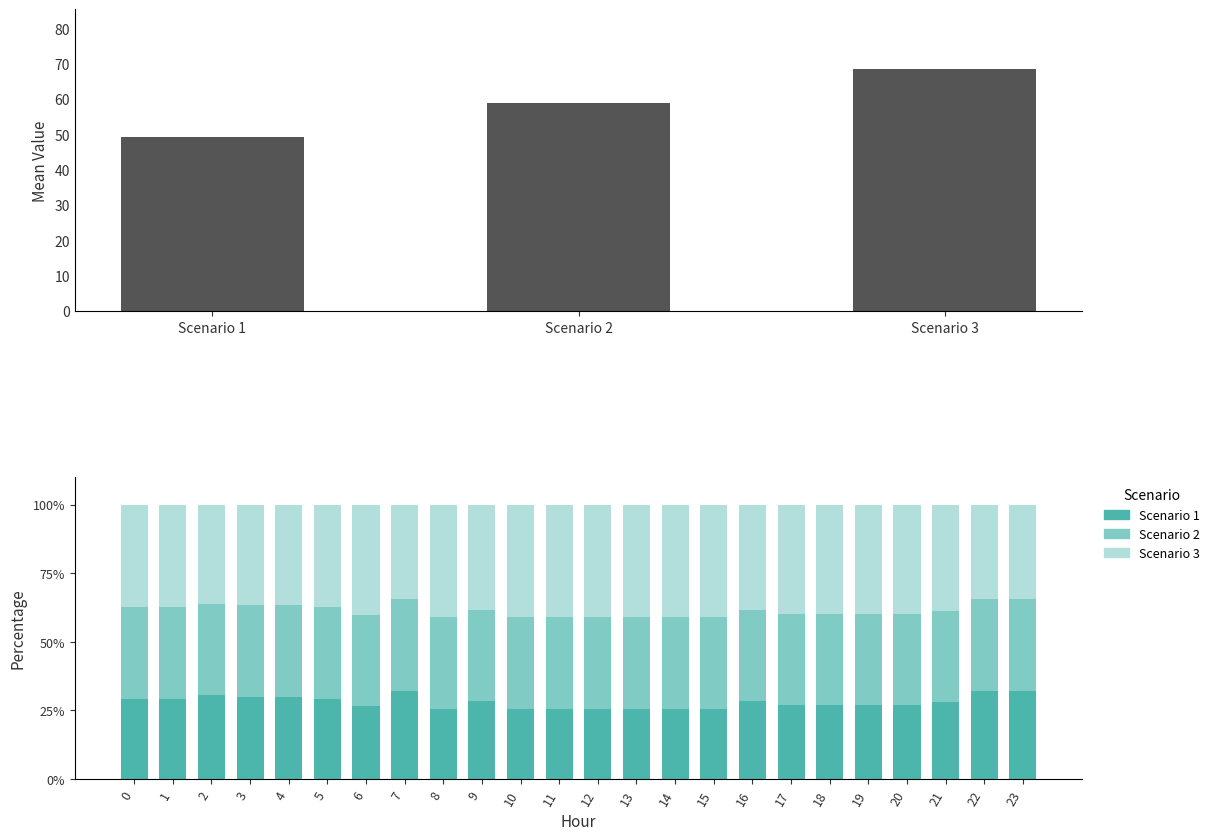

Reading left to right, transcribe all the data shown in this chart.

Scenario 1: 45.2	45.2	45.2	47.0	47.0	45.2	53.9	53.9	45.2	53.9	45.2	45.2	45.2	45.3	45.2	45.2	53.9	53.9	53.9	53.9	53.9	53.9	53.9	53.9
Scenario 2: 51.4	51.4	49.3	52.3	52.3	51.4	67.6	55.7	58.8	63.2	58.9	58.9	58.8	58.9	58.8	58.8	63.2	66.8	66.8	66.8	66.8	64.1	55.7	55.7
Scenario 3: 57.5	57.5	53.4	57.5	57.5	57.5	81.3	57.5	72.4	72.5	72.5	72.5	72.4	72.4	72.4	72.4	72.5	79.7	79.7	79.7	79.7	74.2	57.5	57.5